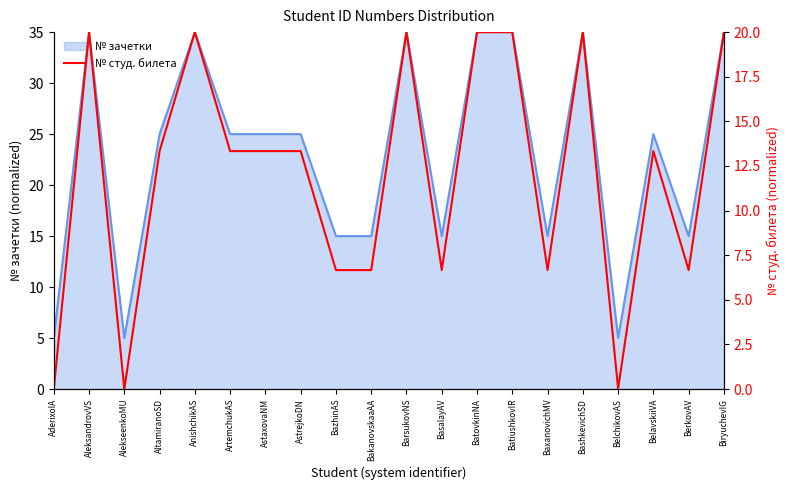

True or false: there are more than 2 points higher than both neighbors.

True